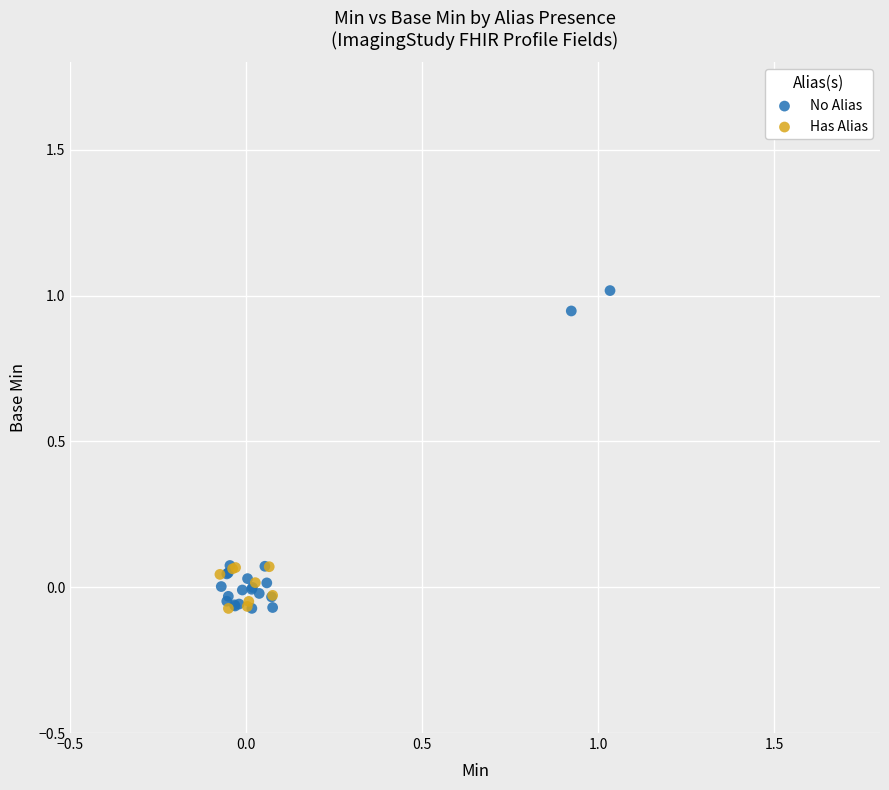

Which series reaches the maximum Y coordinate?

No Alias